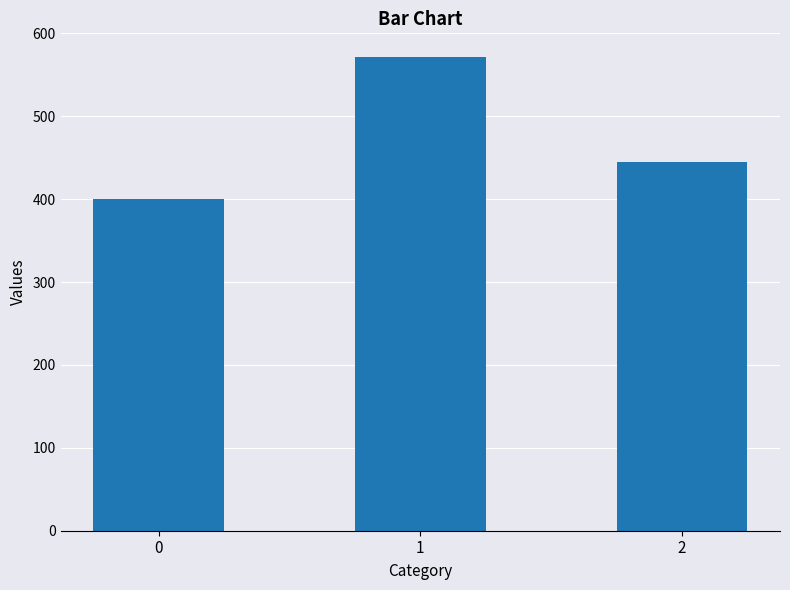

Reading left to right, what are all the values shown in this chart?

400.0	571.4	444.4